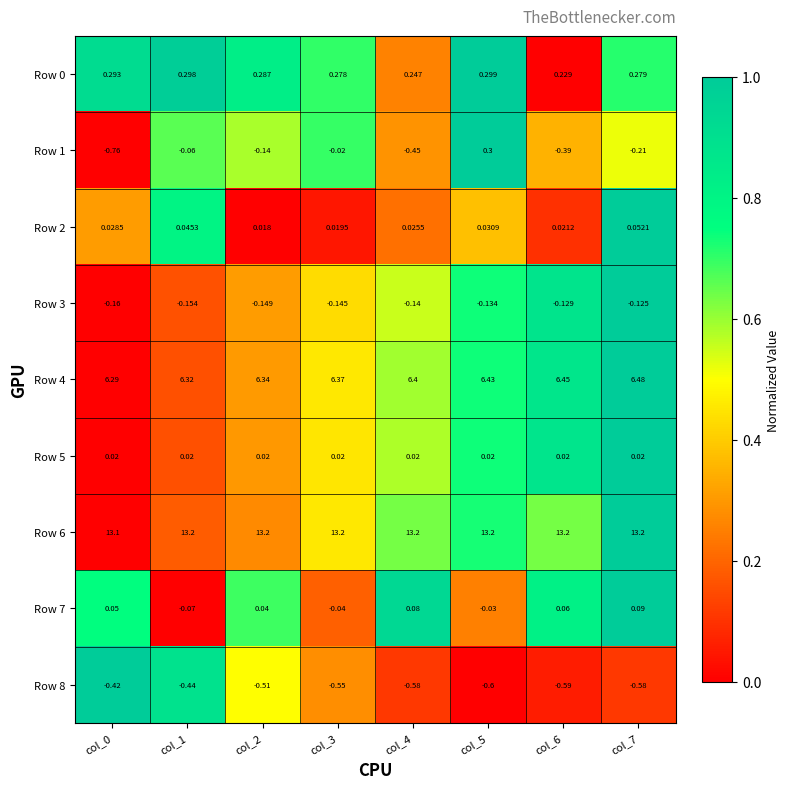

Is the value of Row 3 at col_3 greater than the value of Row 6 at col_2?

No